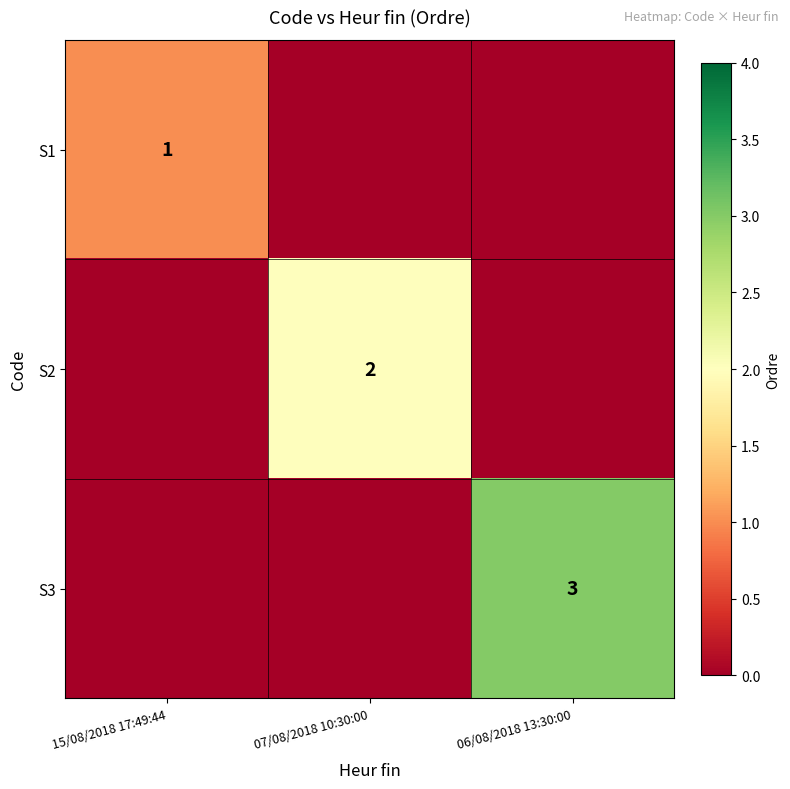

How many series are shown in this chart?

3